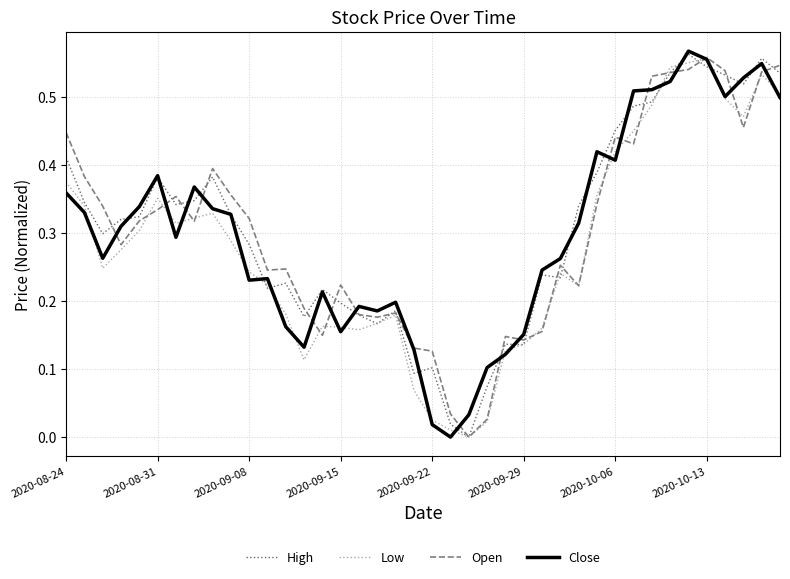

What are all the series names shown in the legend?

High, Low, Open, Close